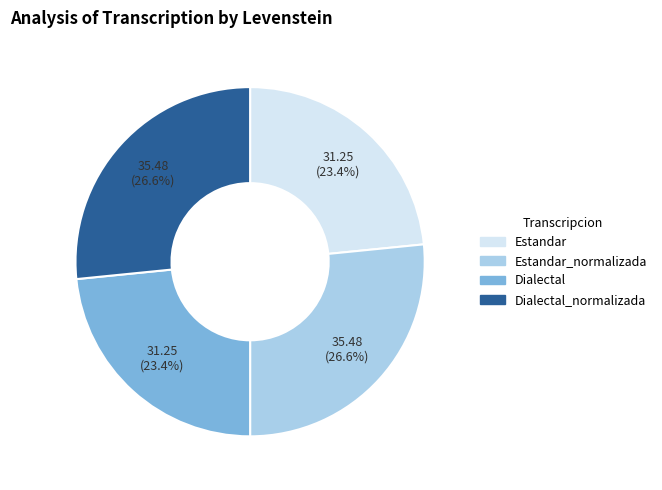

Which has a higher value, Dialectal_normalizada or Dialectal?

Dialectal_normalizada